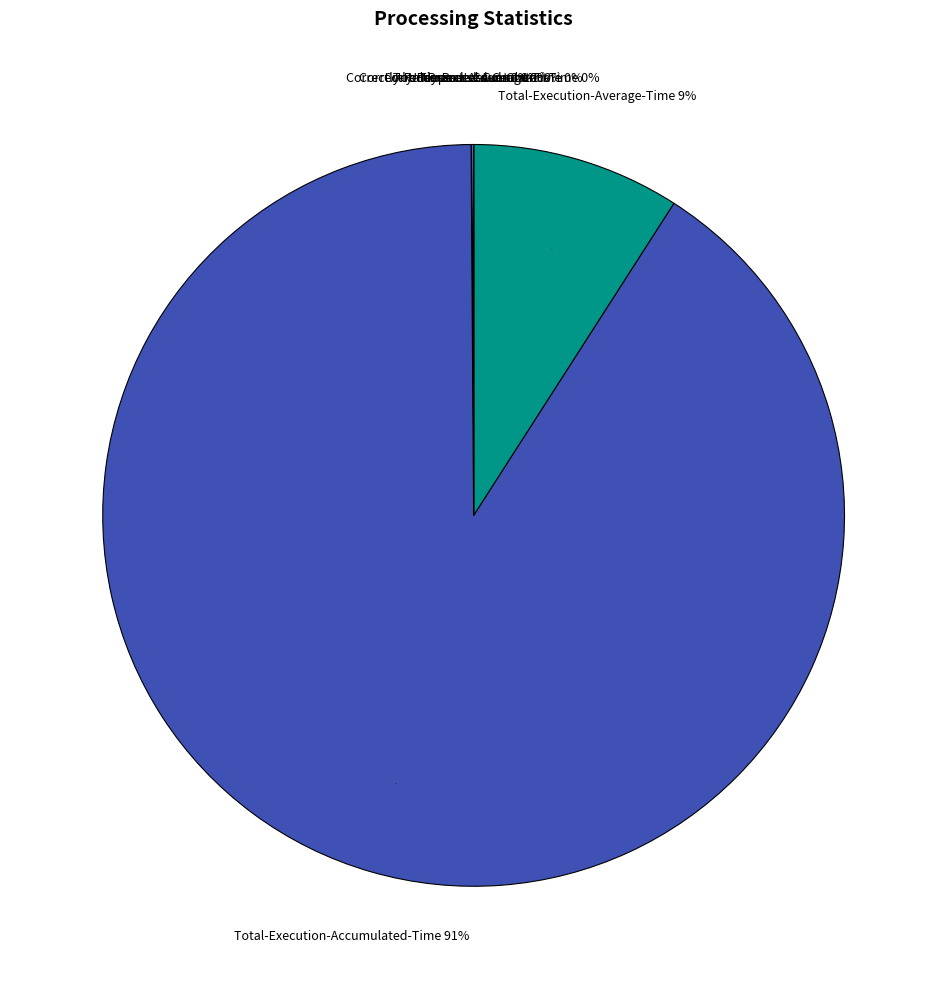

What is the majority slice?

Total-Execution-Accumulated-Time